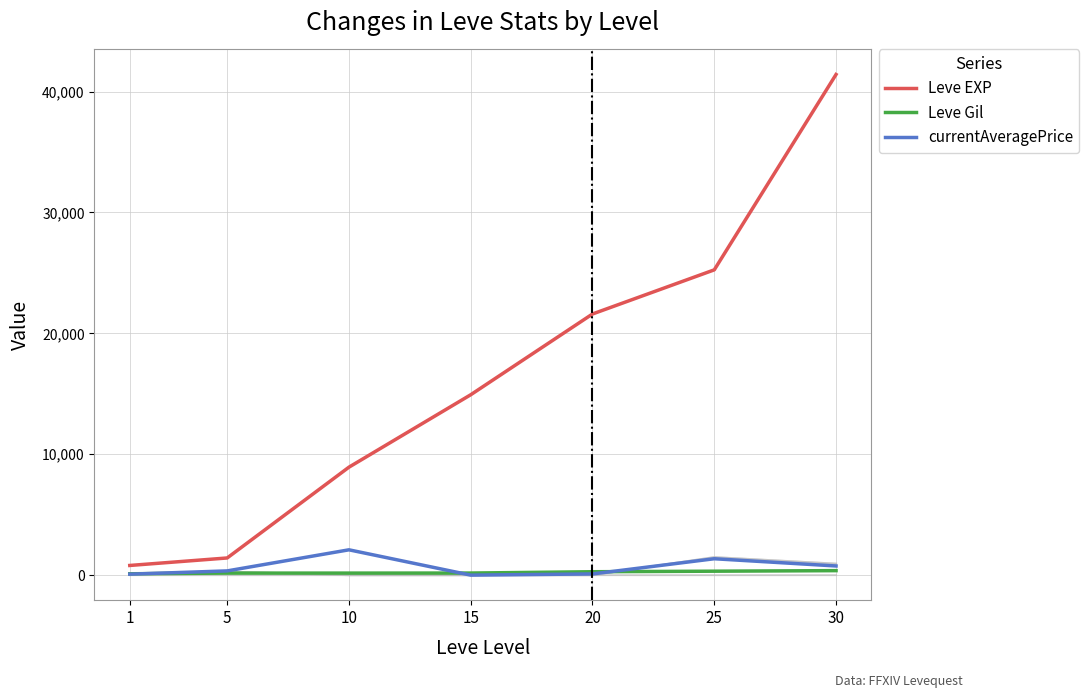

Which label corresponds to the largest value in the chart?

30